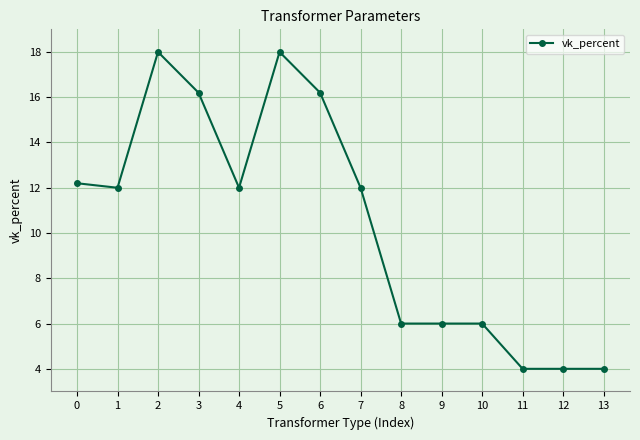

At which category does the data reach its first local valley?

1